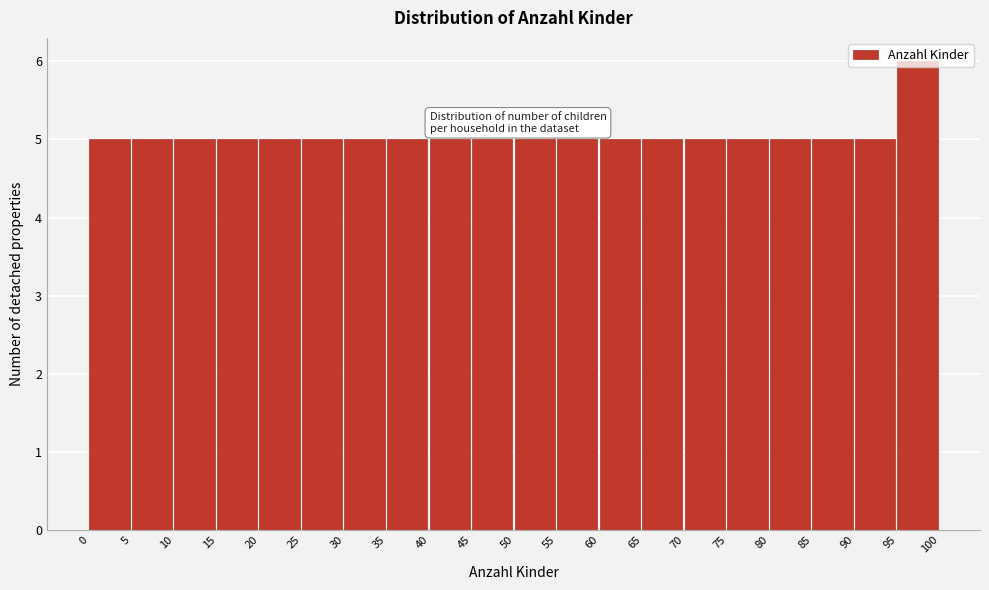

Reading left to right, list every bar in this chart as the range it spans on the x-axis followed by its height. The values are not printed on the chart, so give them approximately, as read against the axis.

0 to 5: 5
5 to 10: 5
10 to 15: 5
15 to 20: 5
20 to 25: 5
25 to 30: 5
30 to 35: 5
35 to 40: 5
40 to 45: 5
45 to 50: 5
50 to 55: 5
55 to 60: 5
60 to 65: 5
65 to 70: 5
70 to 75: 5
75 to 80: 5
80 to 85: 5
85 to 90: 5
90 to 95: 5
95 to 100: 6